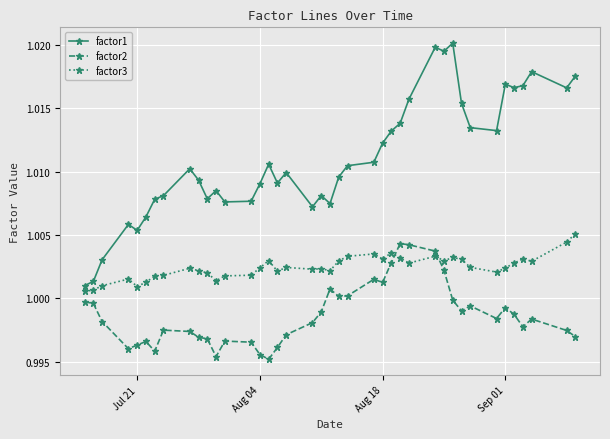

True or false: factor2 and factor1 cross at least once.

False